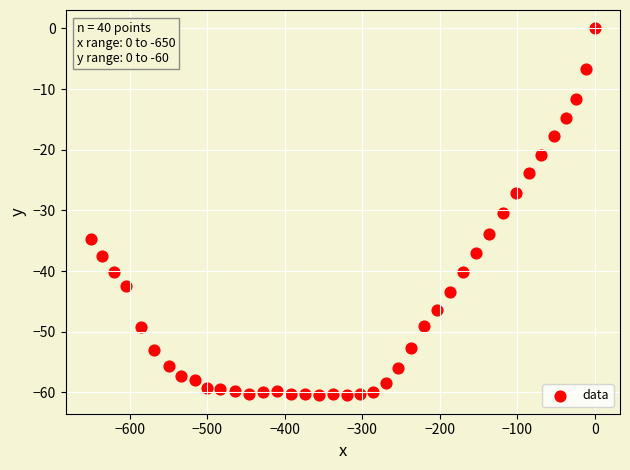

What is the range of Y values (max minus min)?

60.5